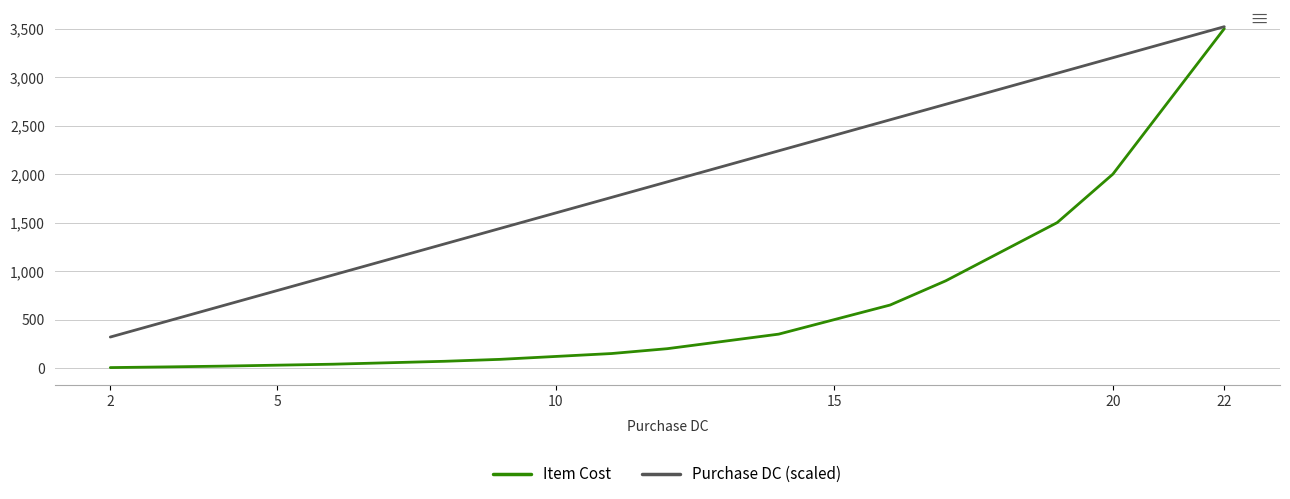

Which series has the widest spread of values?

Item Cost